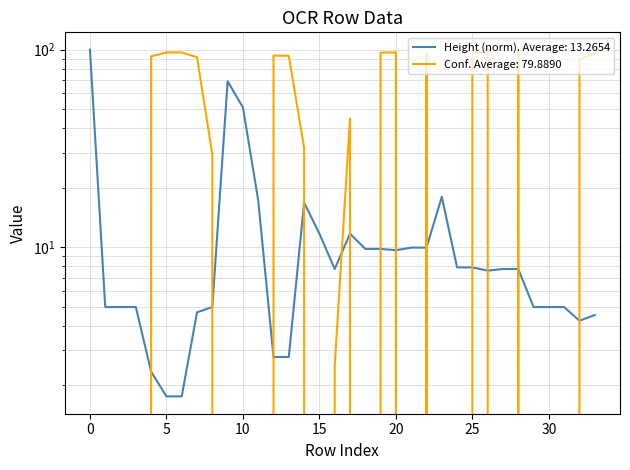

What is the sum of the height values at 17 and 11?

28.9